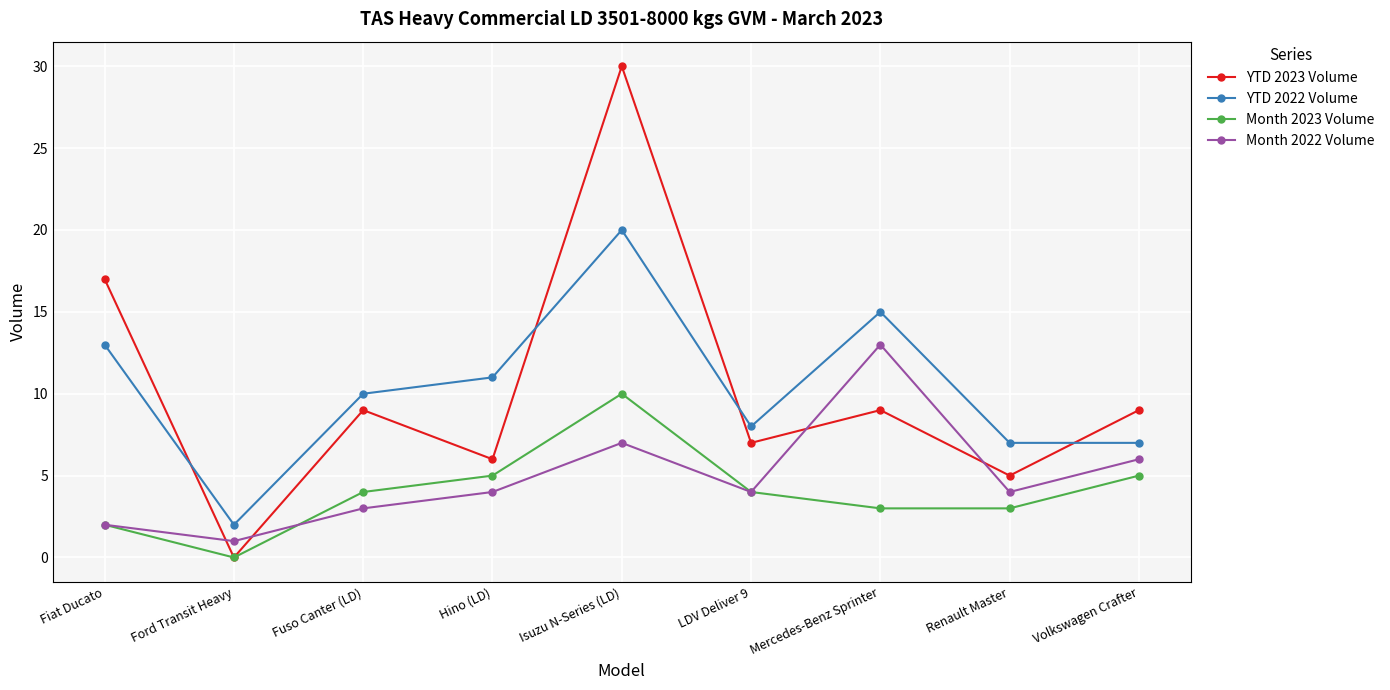

The value of Month 2022 Volume at LDV Deliver 9 is 2. True or false?

False